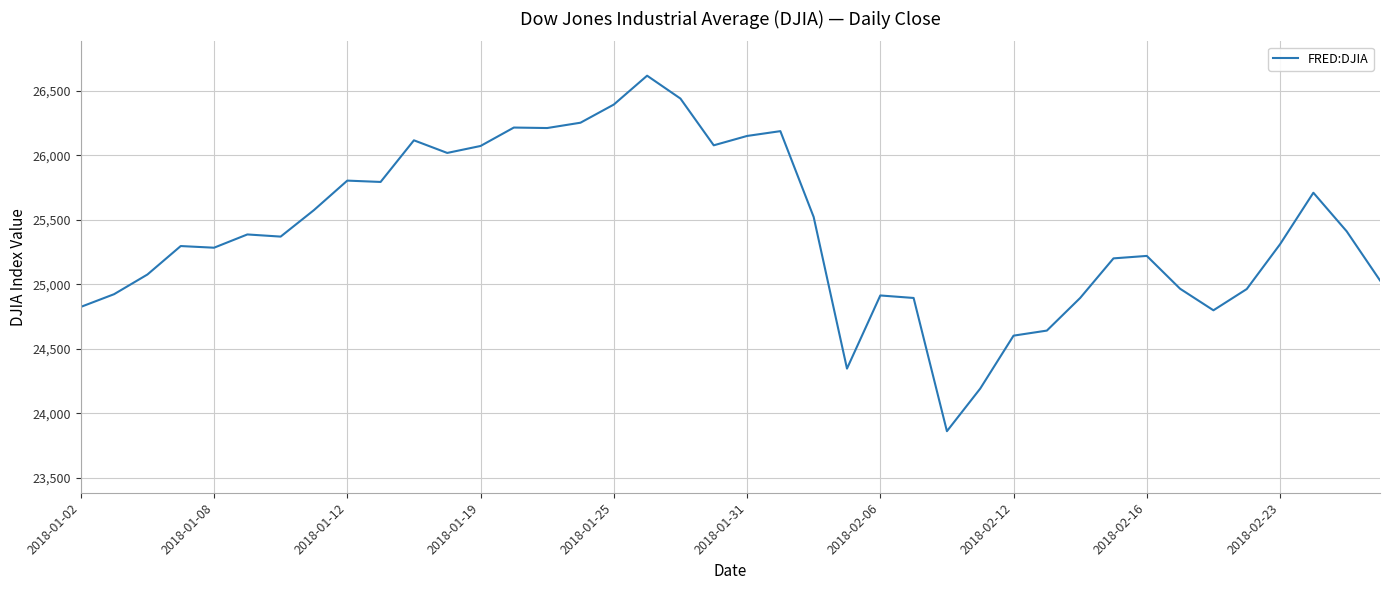

What is the greatest value displayed?

26616.7